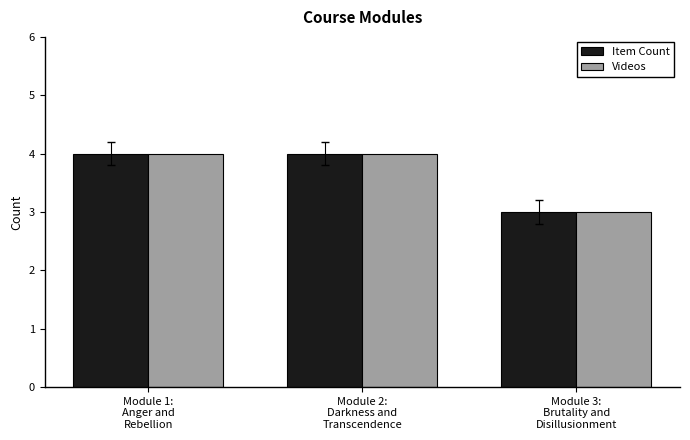

What is the value of the Videos bar at the 2nd from the left?

4